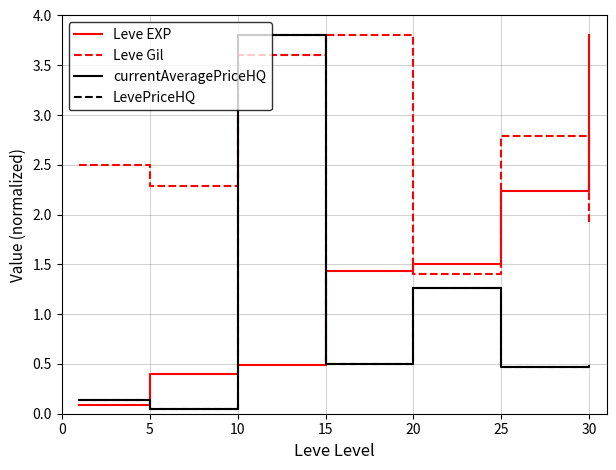

Does the chart have visible grid lines?

Yes